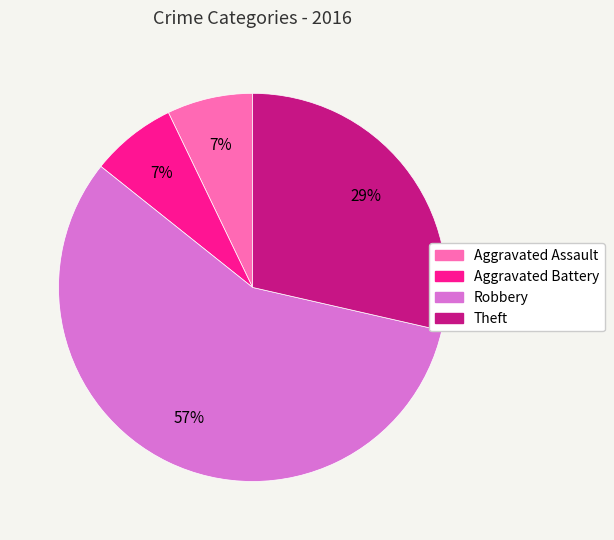

What is the ratio of the value at Aggravated Assault to the value at Robbery?

0.1